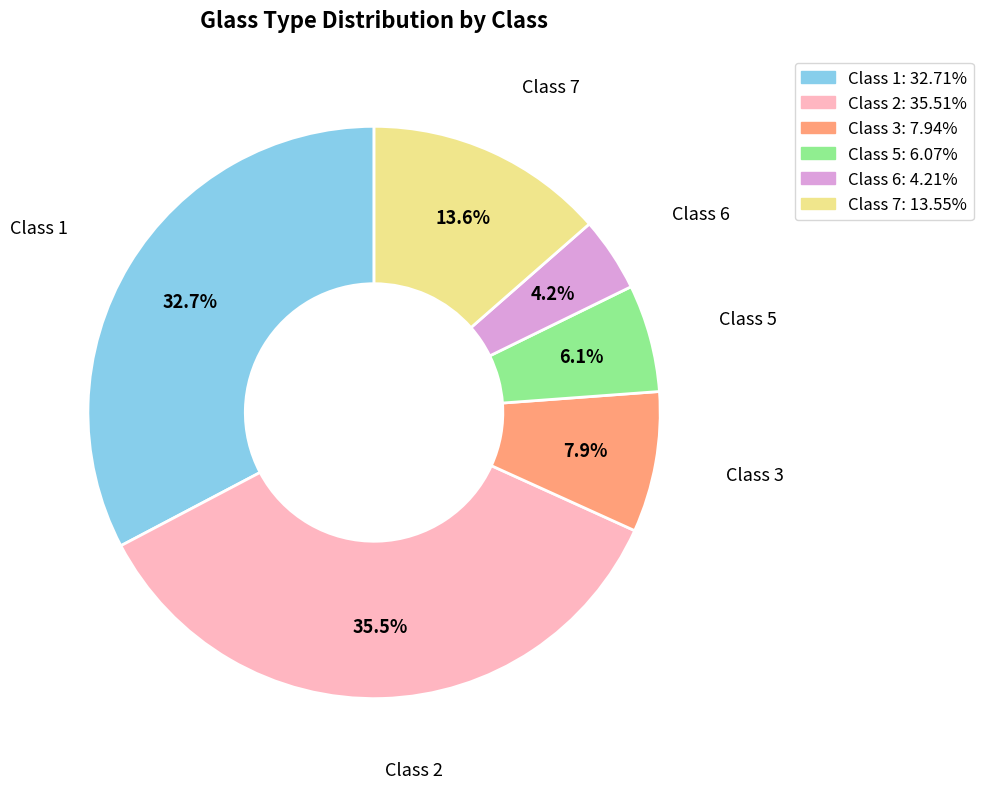

Is there a majority slice in this chart?

No